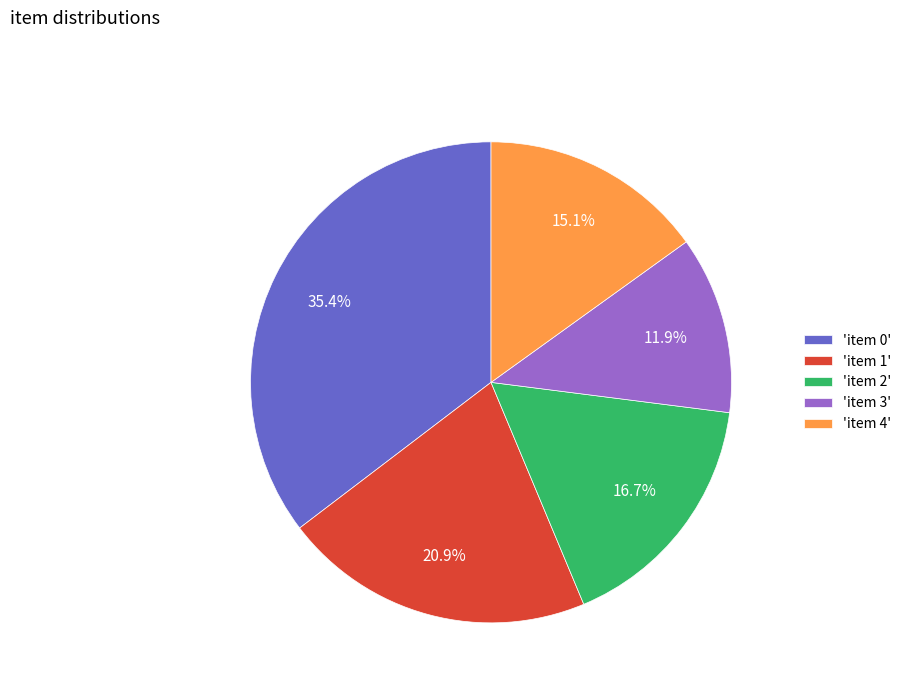

Which slice is the smallest?

'item 3'